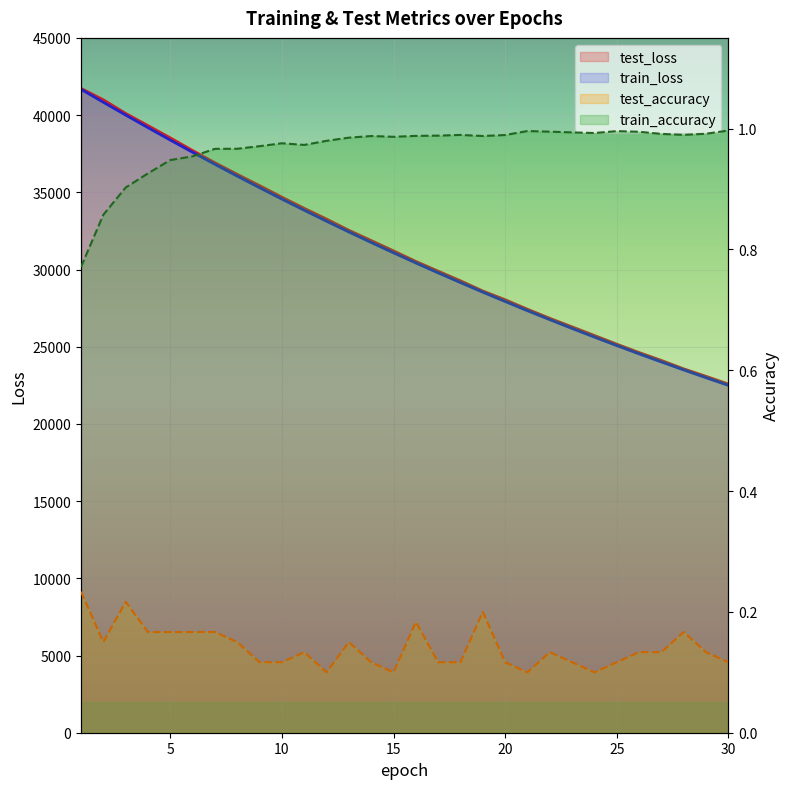

True or false: train_loss and test_loss intersect in this chart.

False